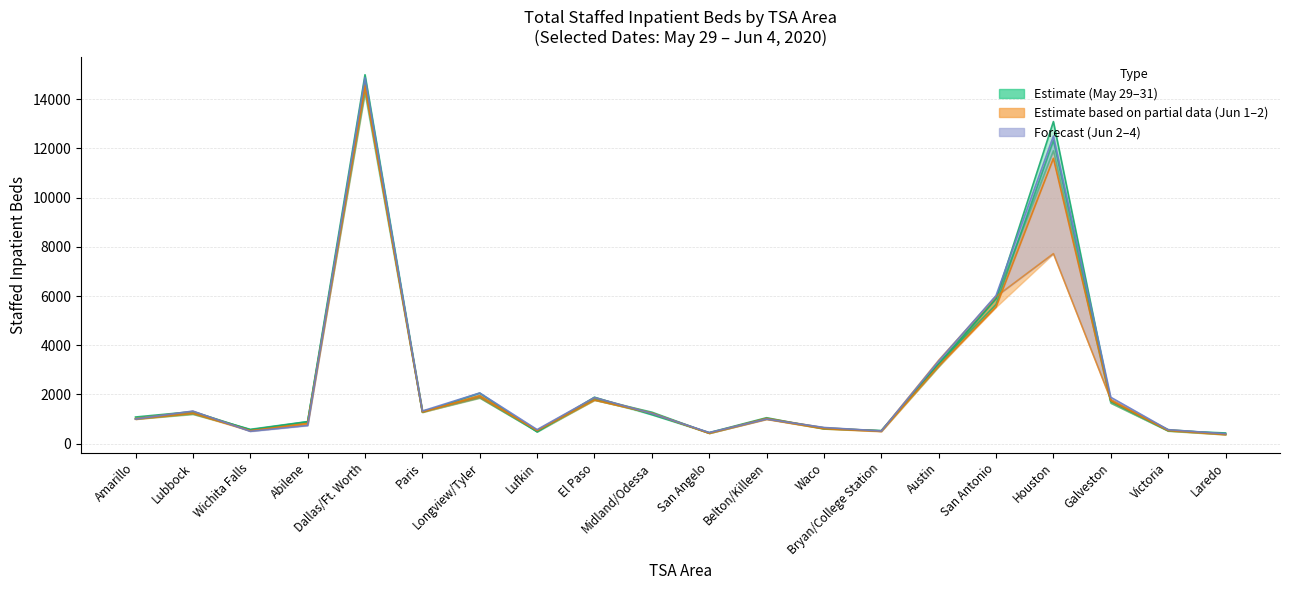

What is the value of the 2020-06-04 point at the 1st from the left?

1000